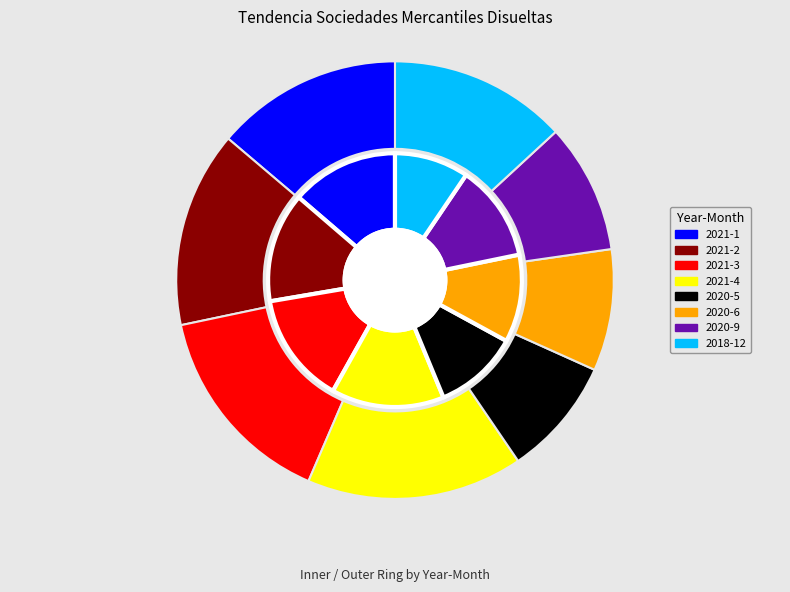

To the nearest percent, what is the average slice percentage?

12%